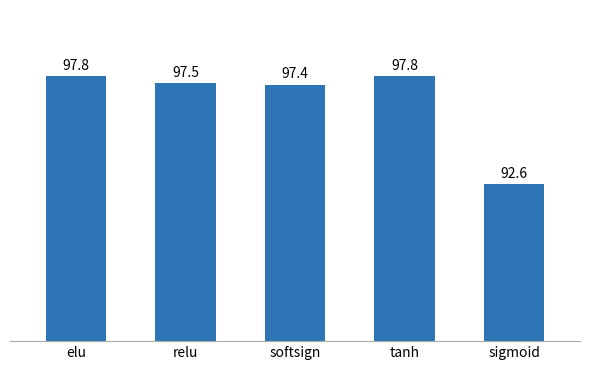

What is the maximum value shown in the chart?

97.8